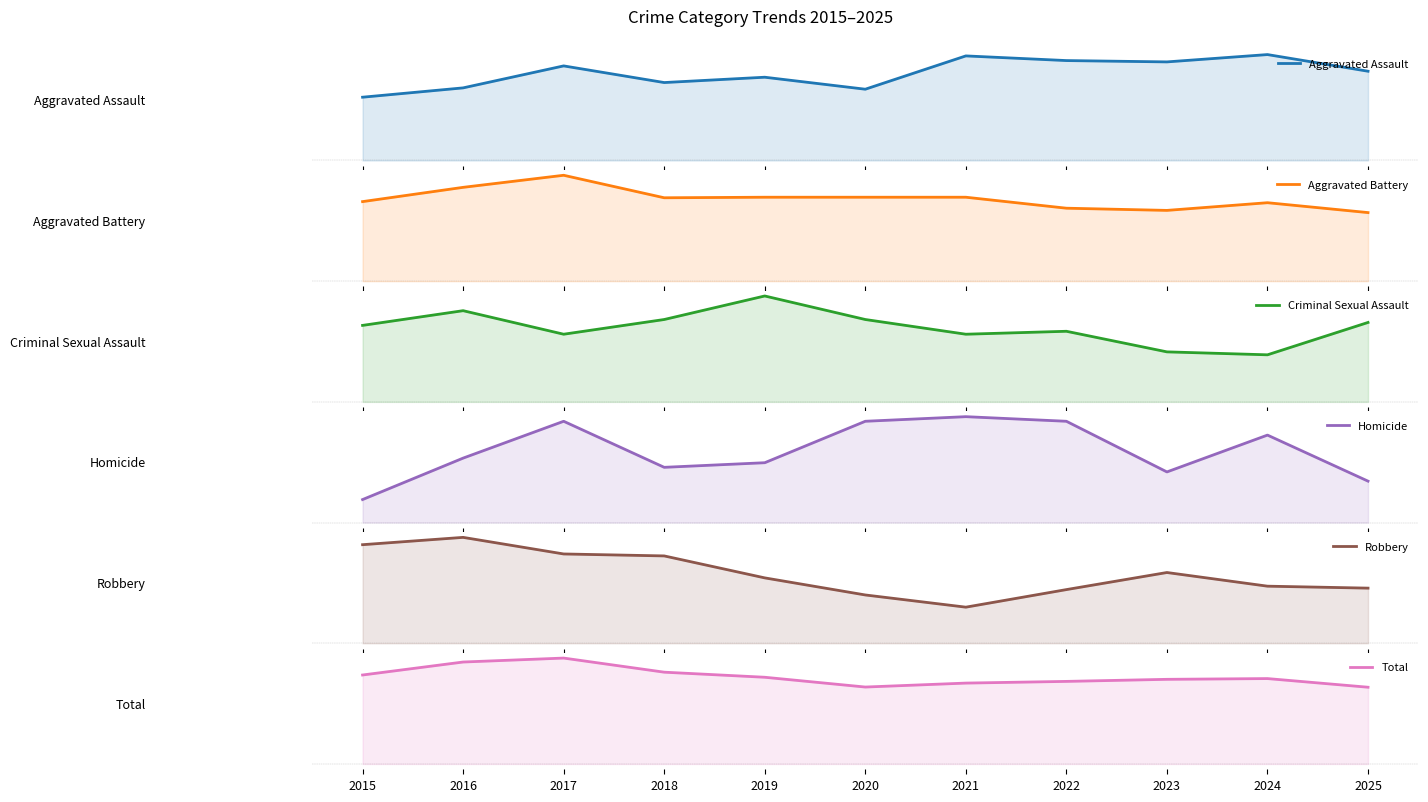

True or false: Aggravated Assault and Total cross at least once.

False